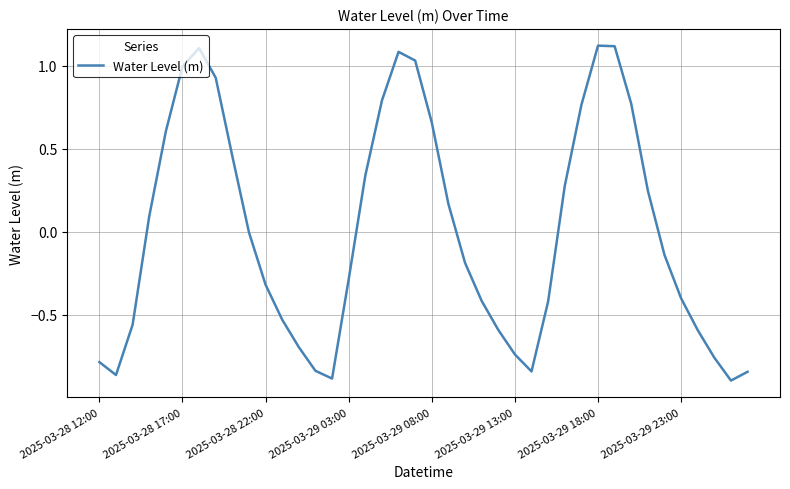

What is the difference between the maximum and minimum values?

2.0